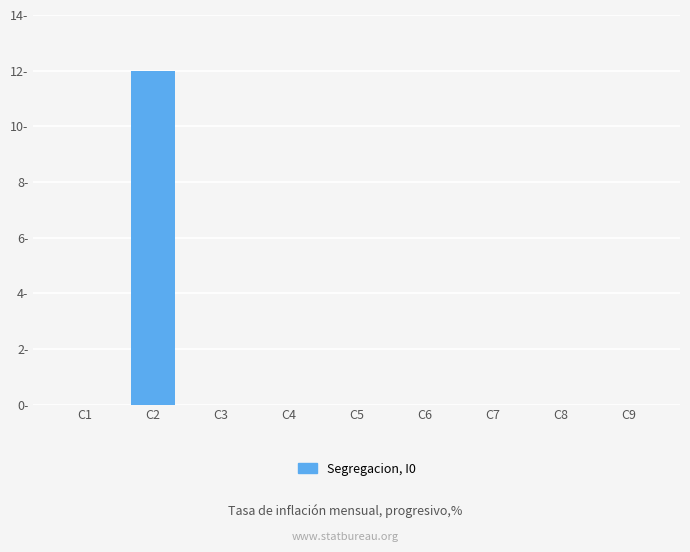

What is the change in value from C2 to C4?

-12